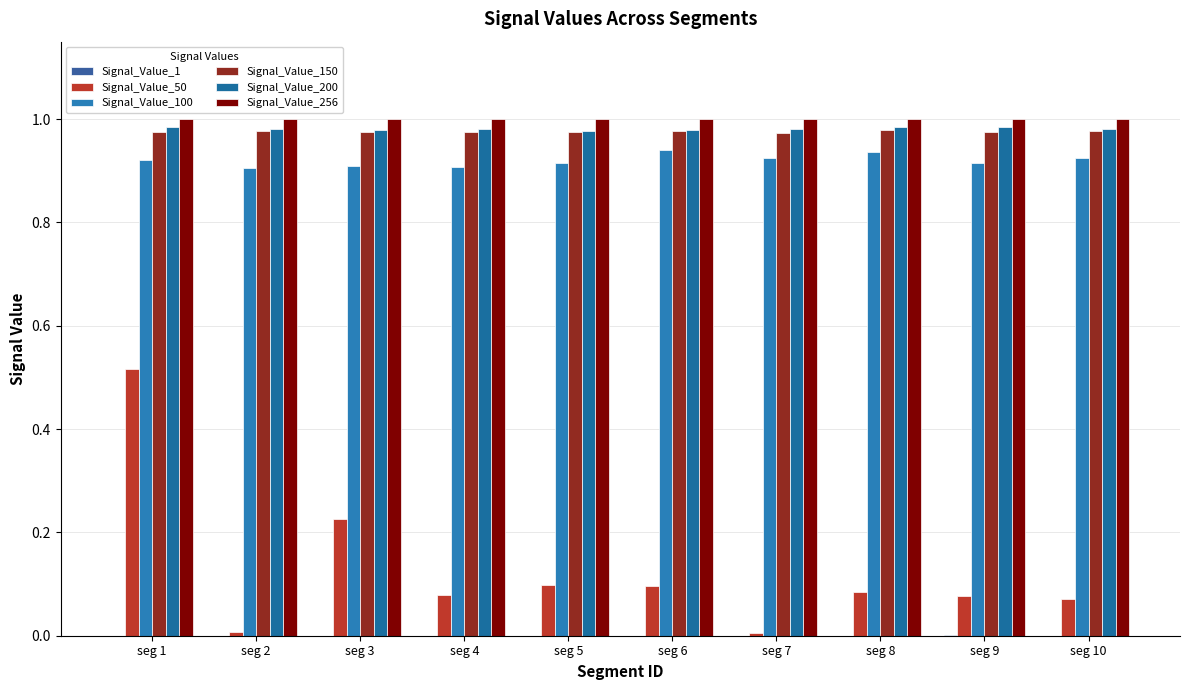

How many distinct data groups are displayed?

6